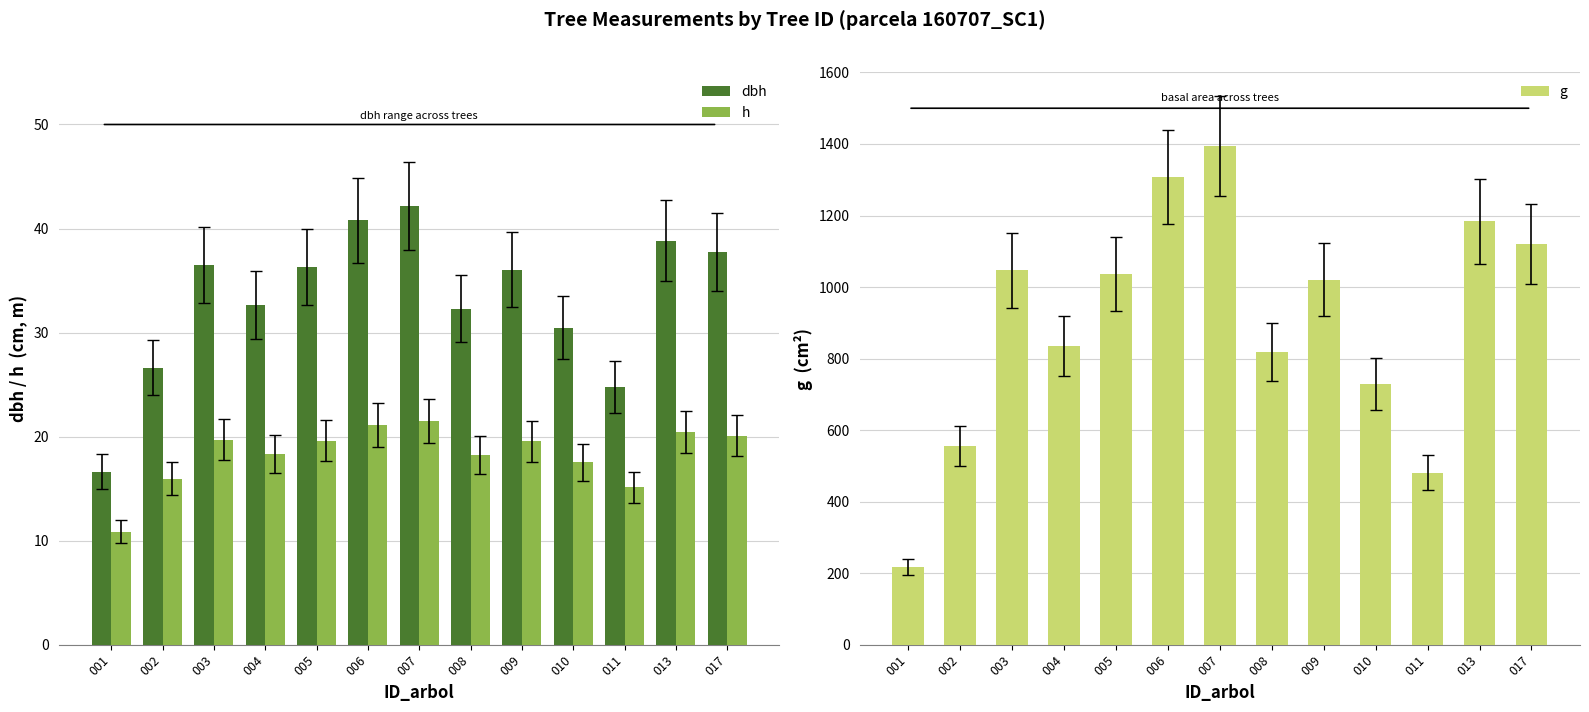

Between 001 and 010, which is larger?

010